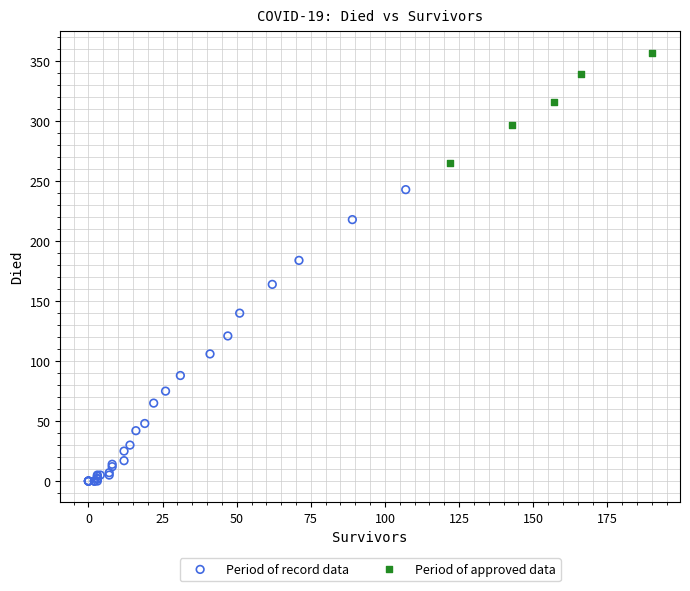

Which series has the largest Y range (max minus min)?

Period of record data